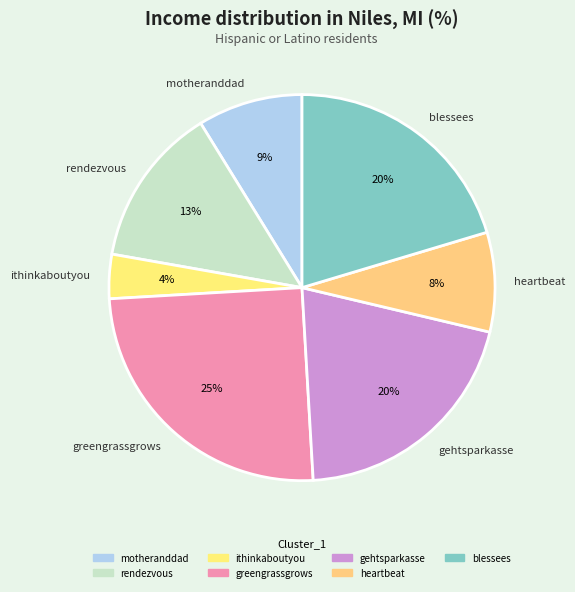

How many segments does this pie chart have?

7